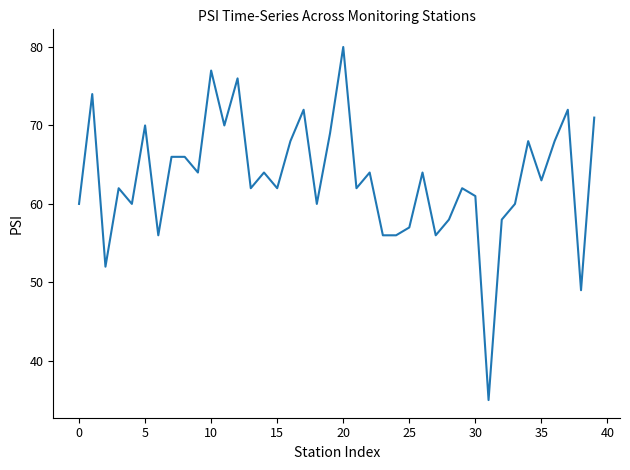

What is the difference between the maximum and minimum values?

45